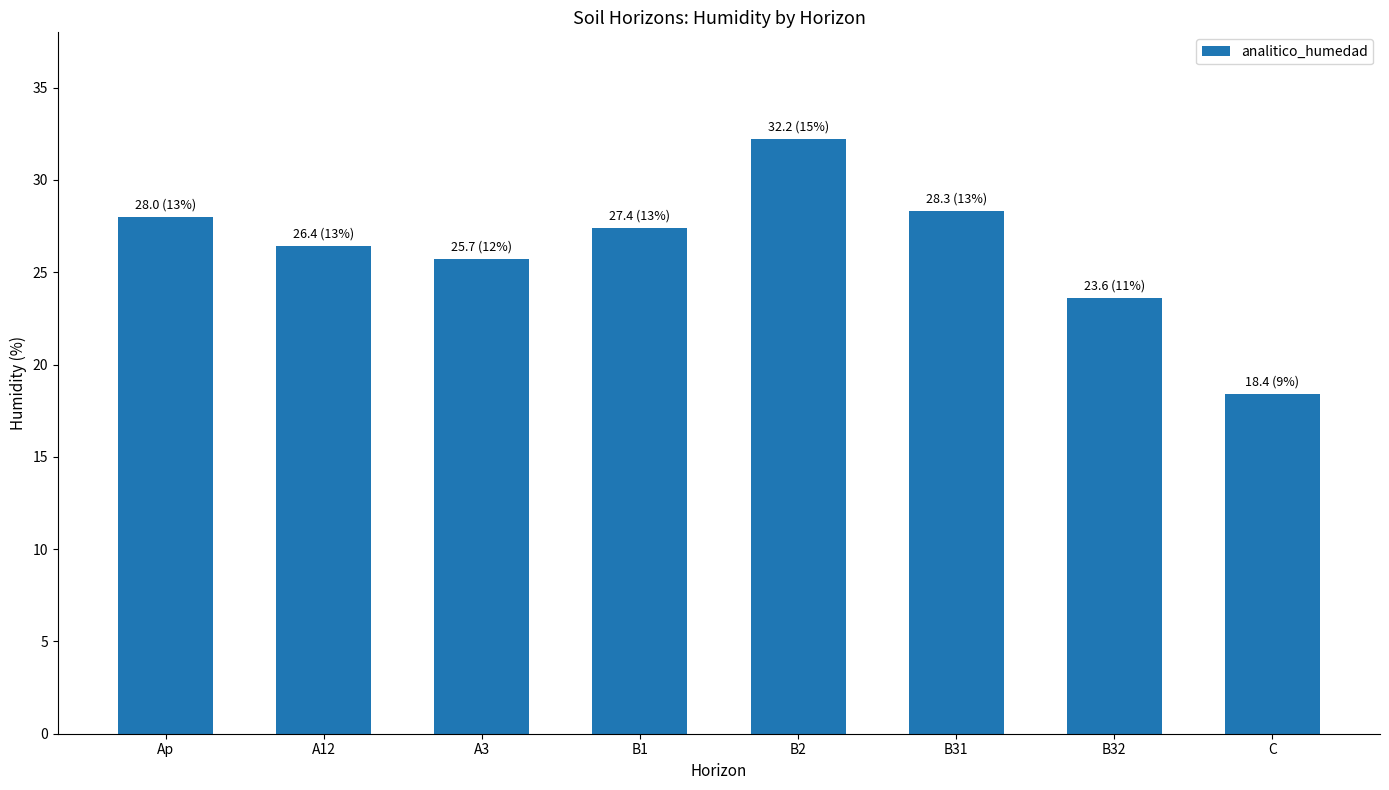

What is the maximum value shown in the chart?

32.2